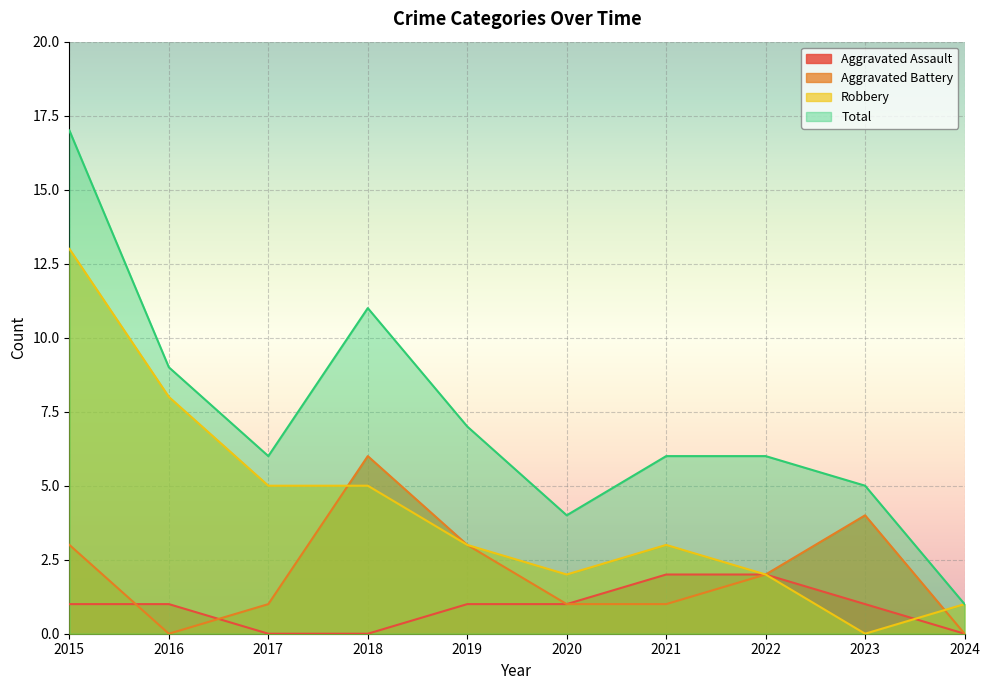

Which category has the lowest value in the Total series?

2024